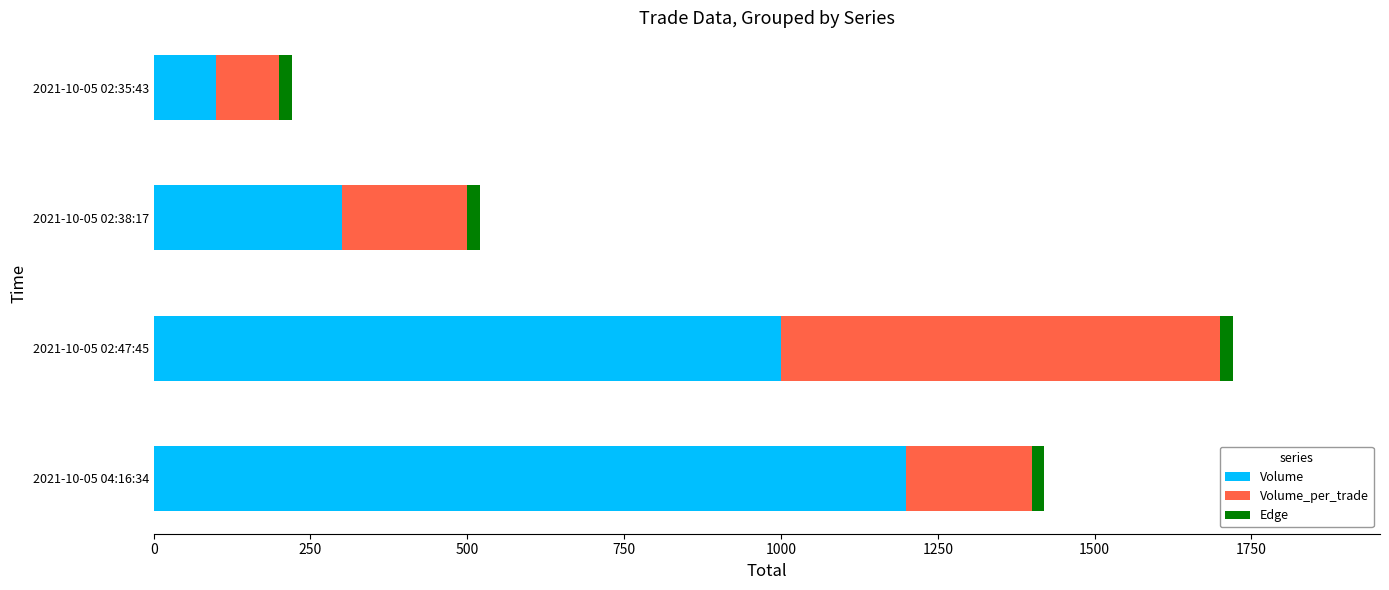

What is the minimum value for Volume?

100